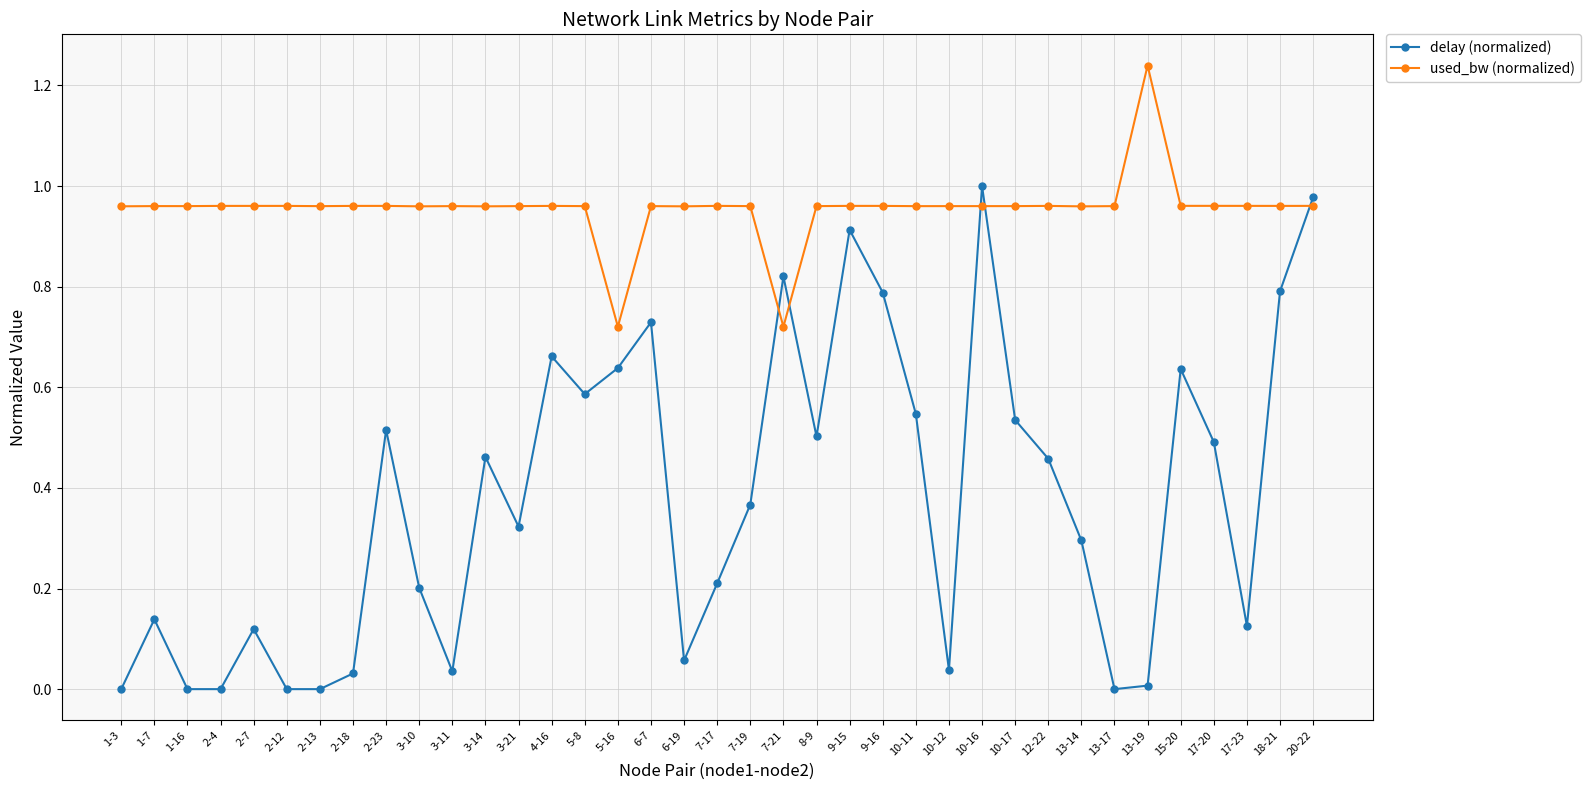

True or false: used_bw (normalized) has more than 1 points higher than both neighbors.

True